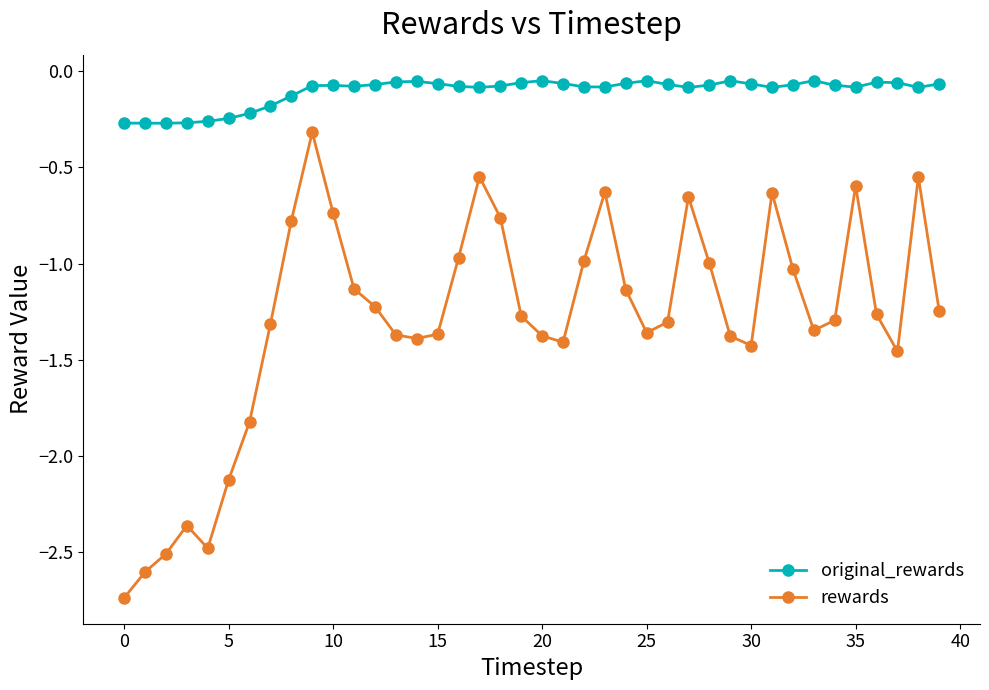

Which series has the largest range (max minus min)?

rewards